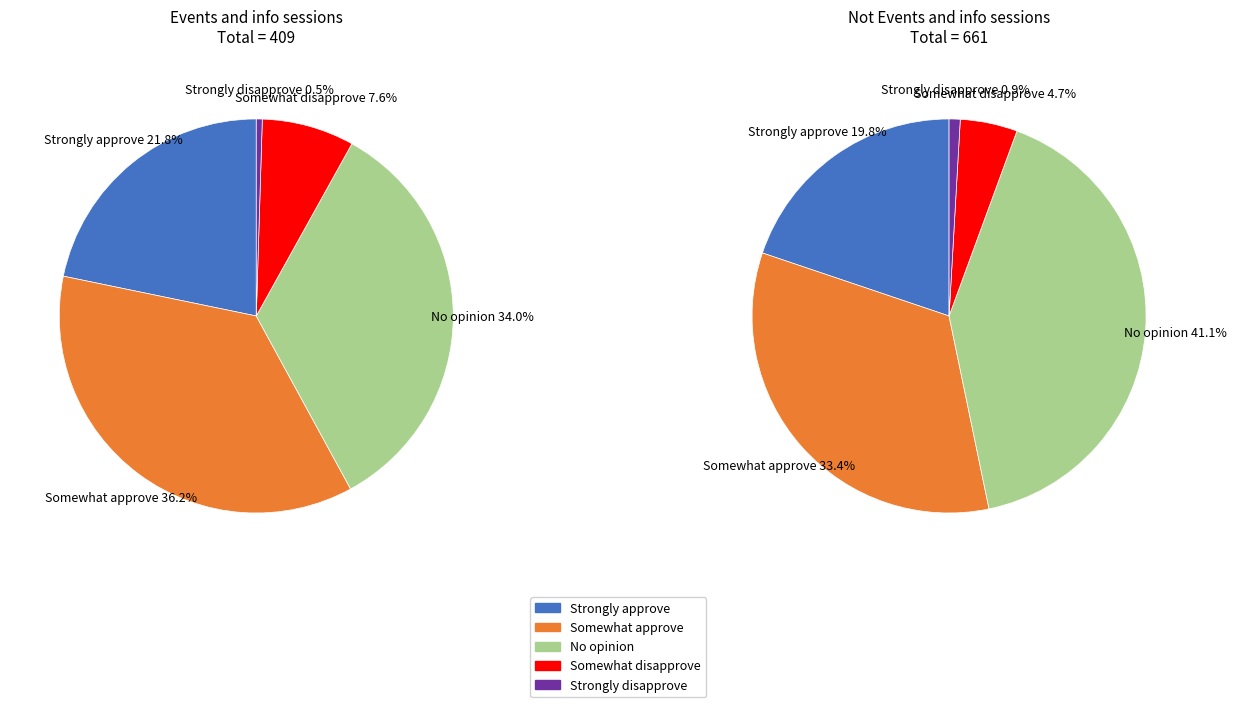

To the nearest percent, what is the difference between the largest and smallest slice percentages?

36%